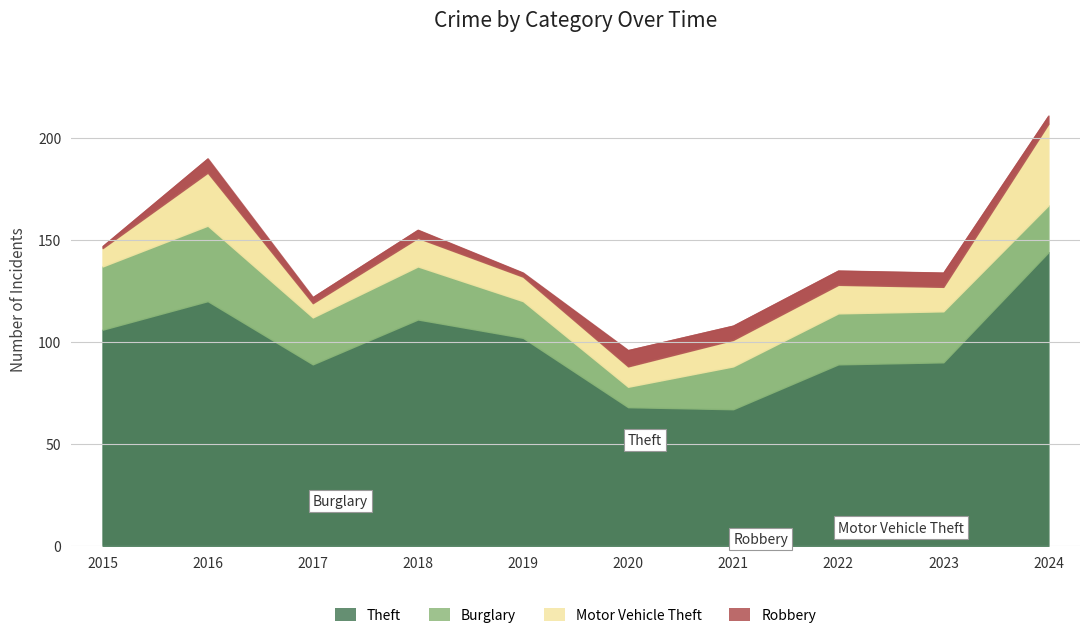

After their last crossing, which series has the higher values: Motor Vehicle Theft or Burglary?

Motor Vehicle Theft